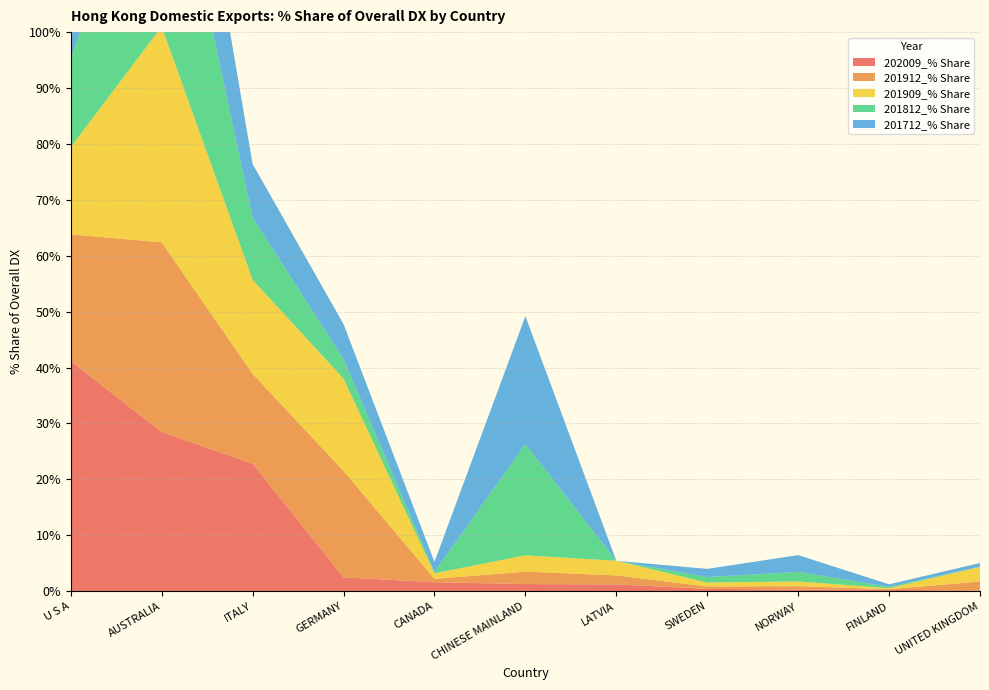

Reading left to right, what are all the values shown in this chart?

202009_% Share: 41.2	28.5	22.8	2.5	1.6	1.3	1.2	0.4	0.3	0.2	0.1
201912_% Share: 22.7	33.9	16.1	19.0	0.6	2.2	1.6	0.4	0.6	0.1	1.6
201909_% Share: 15.6	38.6	16.8	16.5	1.0	2.9	2.6	0.7	0.8	0.2	2.6
201812_% Share: 15.8	41.9	11.1	3.5	0.2	19.9	0.0	1.0	1.7	0.2	0.0
201712_% Share: 12.8	28.5	9.6	6.3	1.8	22.9	0.0	1.5	3.0	0.5	0.7